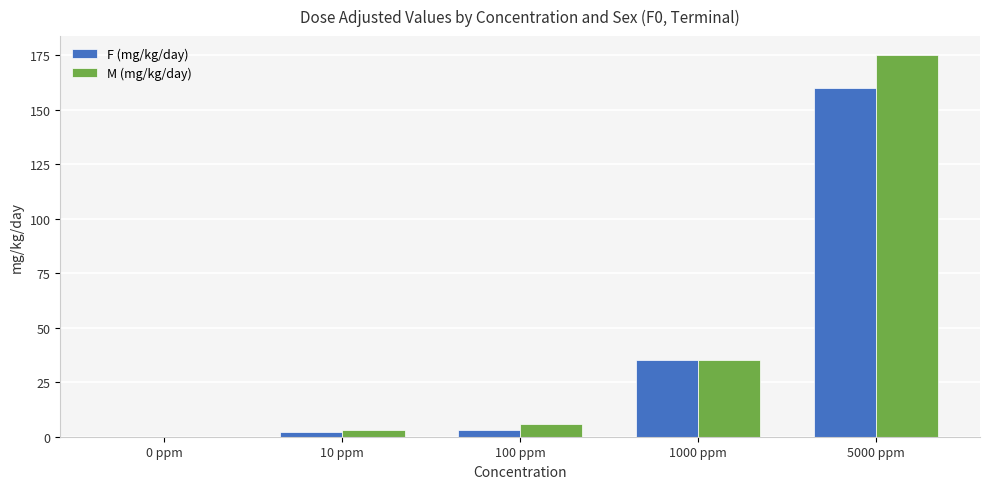

The value of M (mg/kg/day) at 100 ppm is 6. True or false?

True